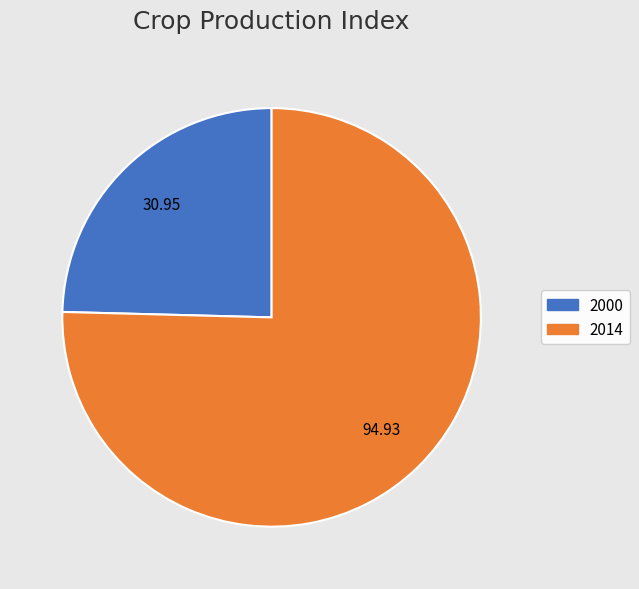

Is the sum of 2000 and 2014 greater than half?

Yes